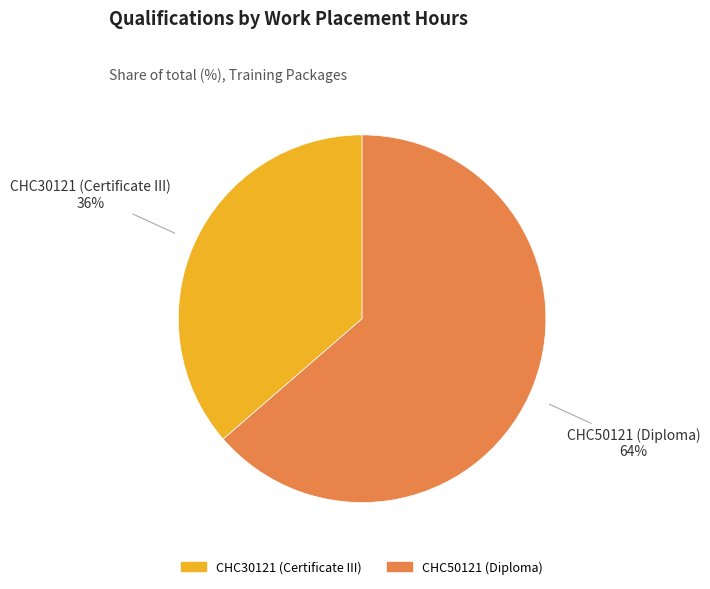

How many slices are in this pie chart?

2